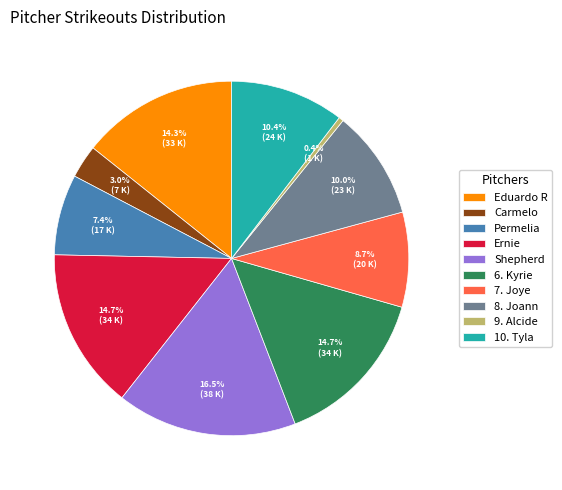

How much of the chart is everything except Eduardo R?

85.7%